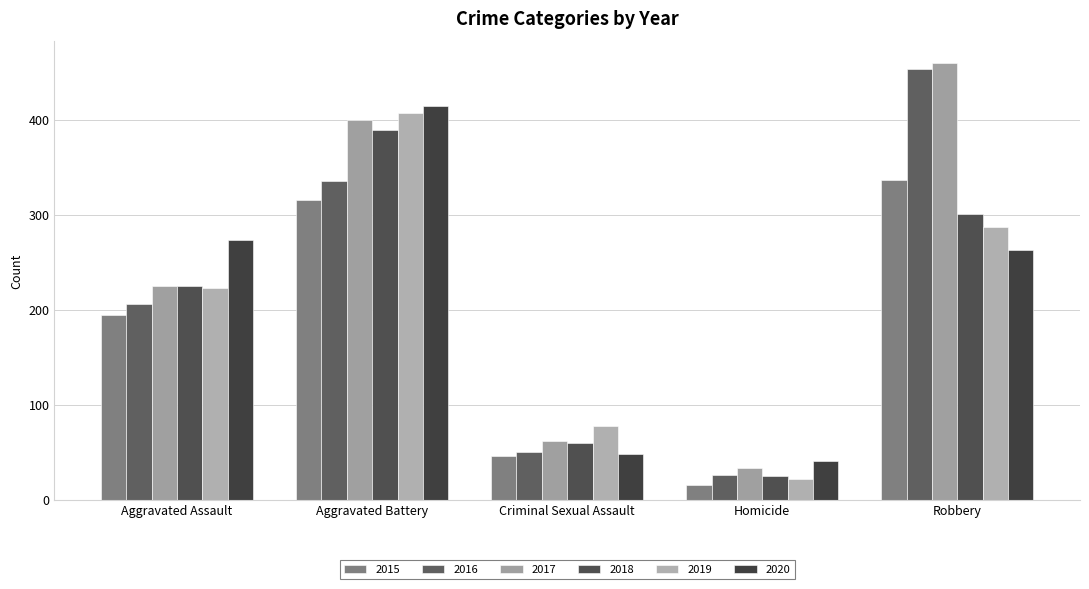

What is the maximum value for 2015?

337